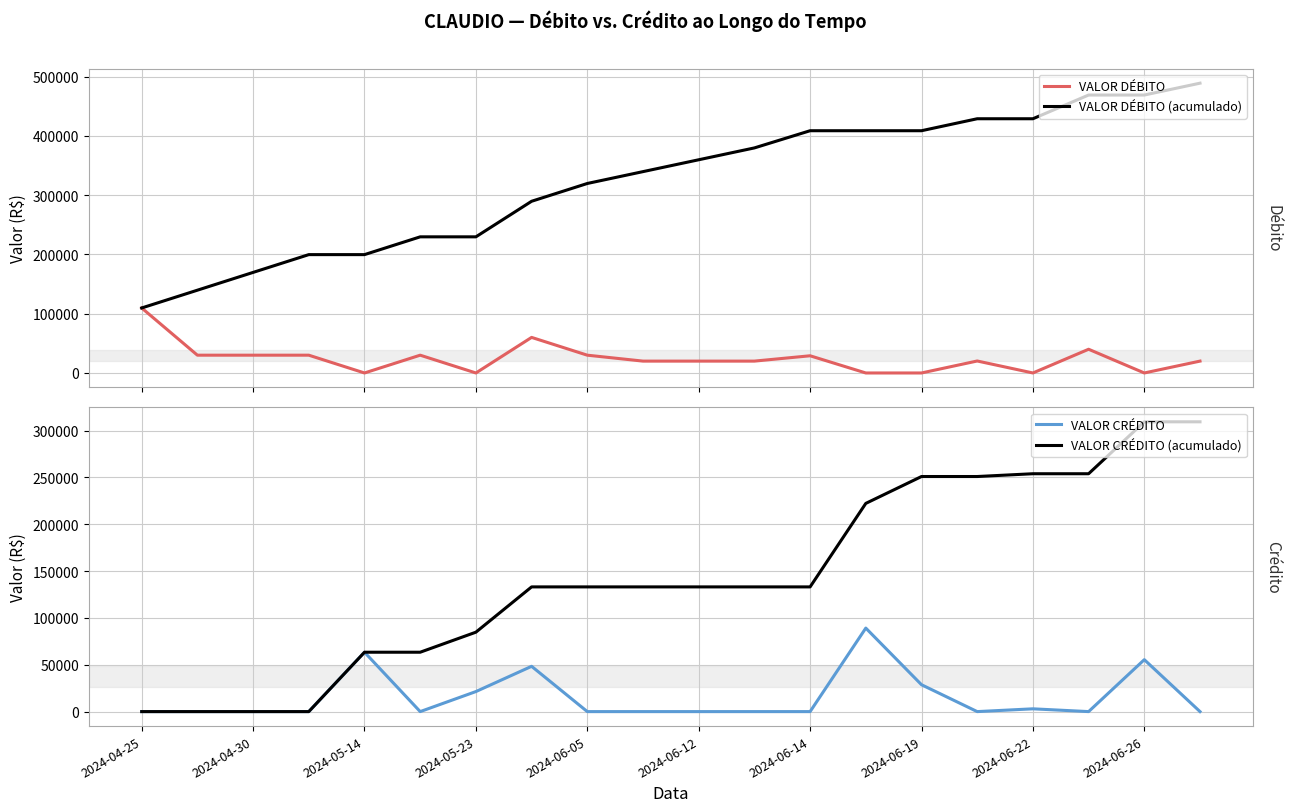

What is the value of the VALOR CRÉDITO (acumulado) point at the 10th from the left?

133128.4